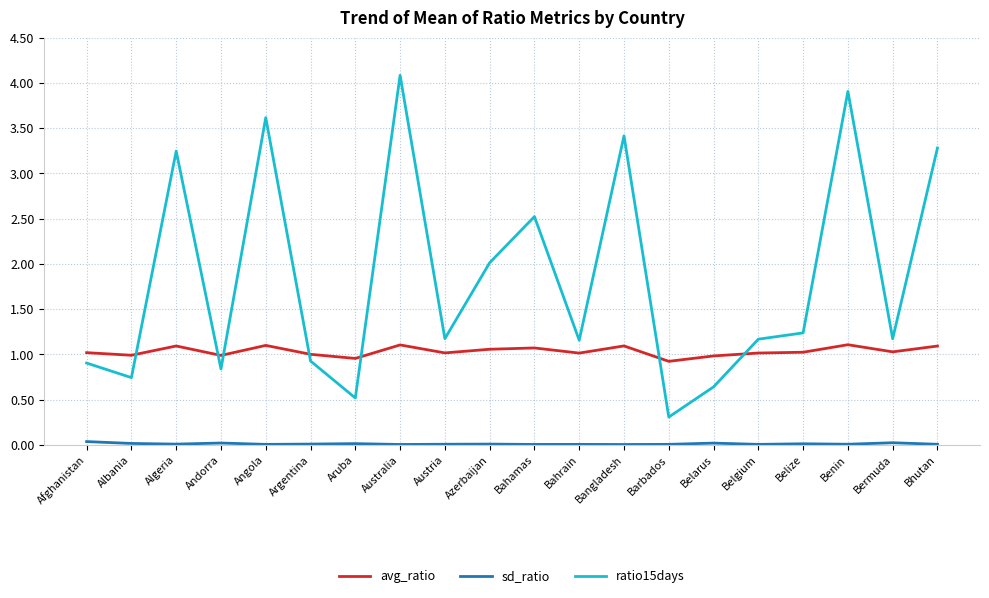

Which category has the highest value across all series?

Australia